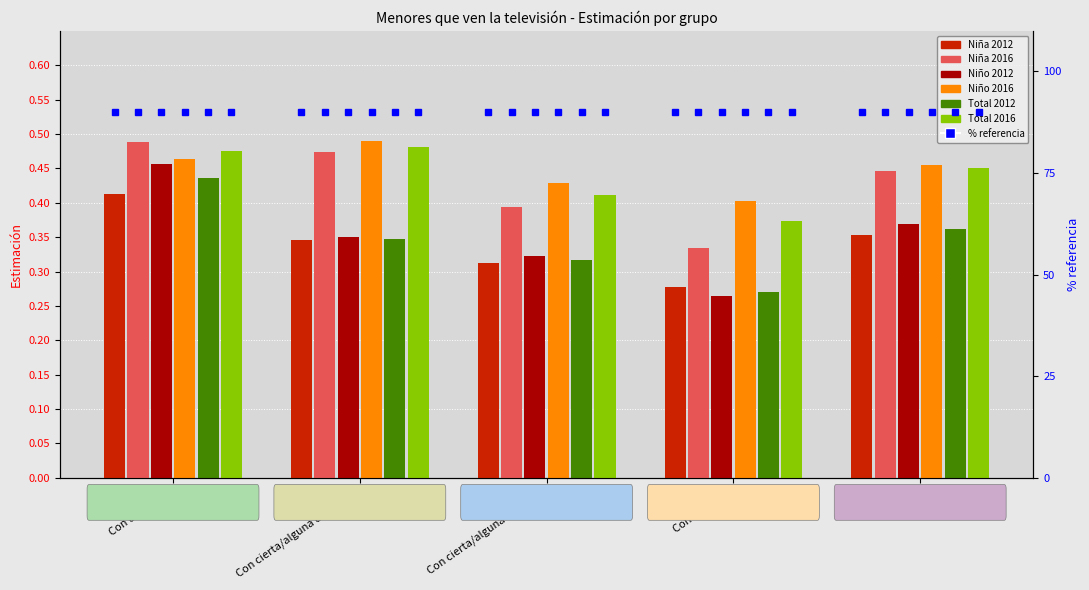

What is the difference between the maximum and minimum values in the Niño 2012 series?

0.2